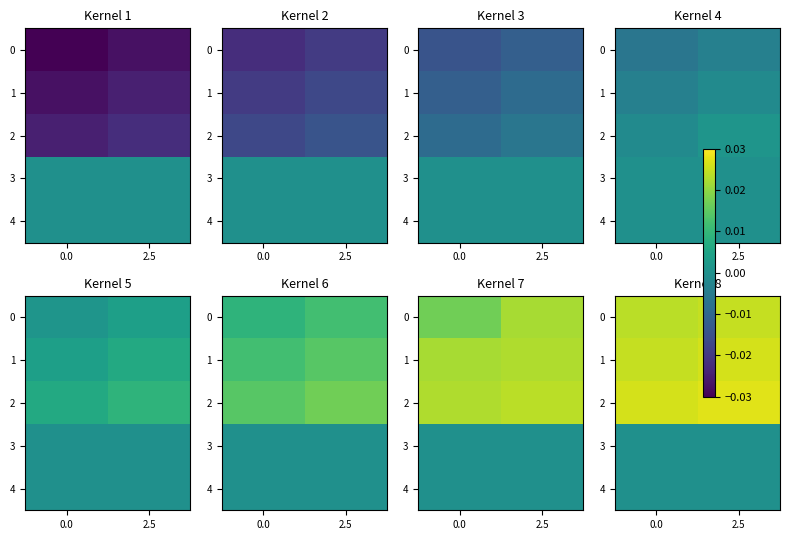

True or false: 2 has a value of 0.0 at 2.5.

True